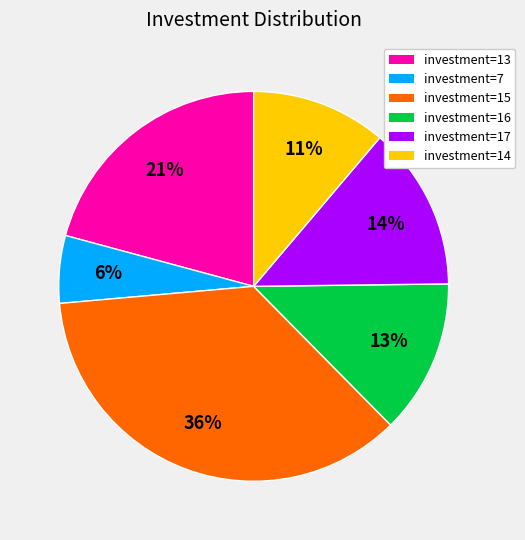

Is there any slice that represents more than half of the pie?

No